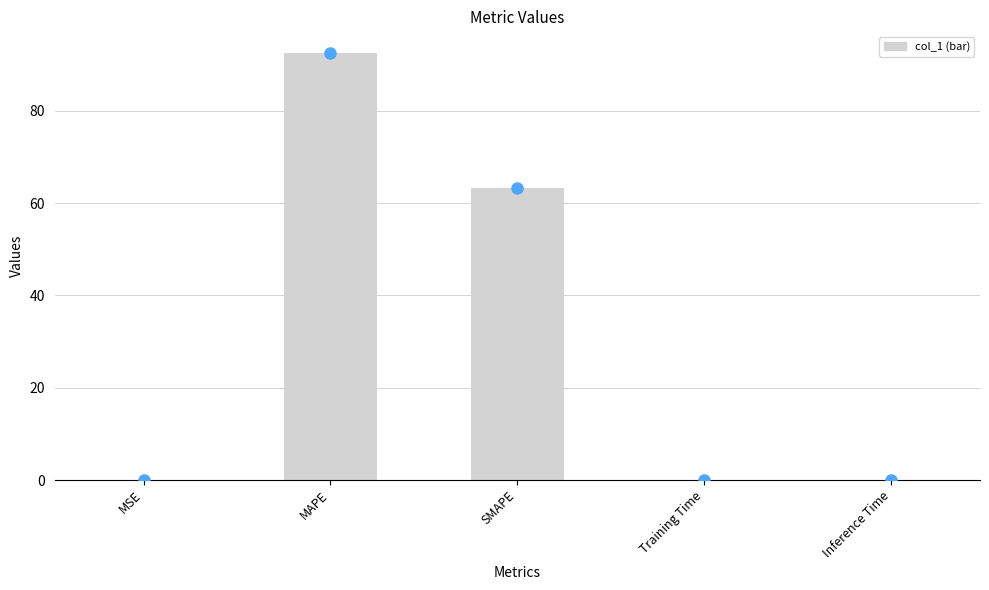

What is the average value?

31.2